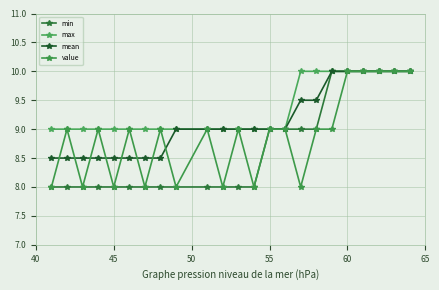

Reading left to right, transcribe all the data shown in this chart.

min: 8.0	8.0	8.0	8.0	8.0	8.0	8.0	8.0	8.0	8.0	8.0	8.0	8.0	9.0	9.0	9.0	9.0	10.0	10.0	10.0	10.0	10.0	10.0
max: 9.0	9.0	9.0	9.0	9.0	9.0	9.0	9.0	9.0	9.0	9.0	9.0	9.0	9.0	9.0	10.0	10.0	10.0	10.0	10.0	10.0	10.0	10.0
mean: 8.5	8.5	8.5	8.5	8.5	8.5	8.5	8.5	9.0	9.0	9.0	9.0	9.0	9.0	9.0	9.5	9.5	10.0	10.0	10.0	10.0	10.0	10.0
value: 8.0	9.0	8.0	9.0	8.0	9.0	8.0	9.0	8.0	9.0	8.0	9.0	8.0	9.0	9.0	8.0	9.0	9.0	10.0	10.0	10.0	10.0	10.0